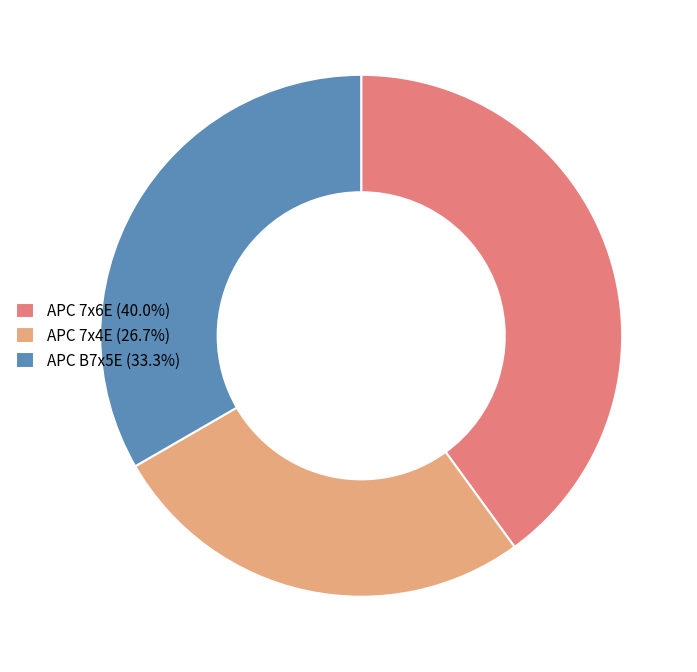

Rank the categories by value from lowest to highest.

APC 7x4E, APC B7x5E, APC 7x6E